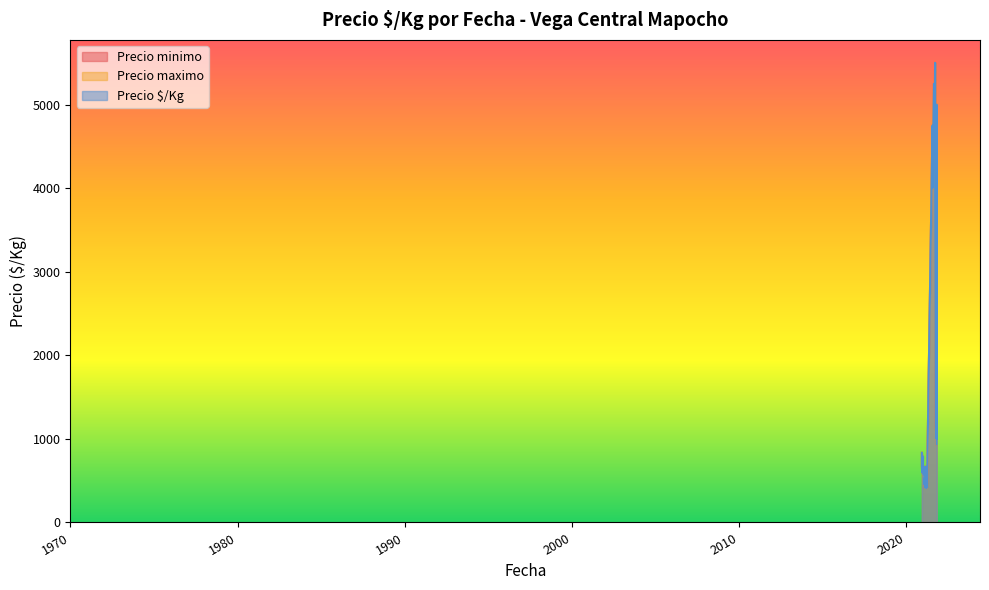

The Precio maximo series shows 2860 at 2021-09-23. True or false?

False